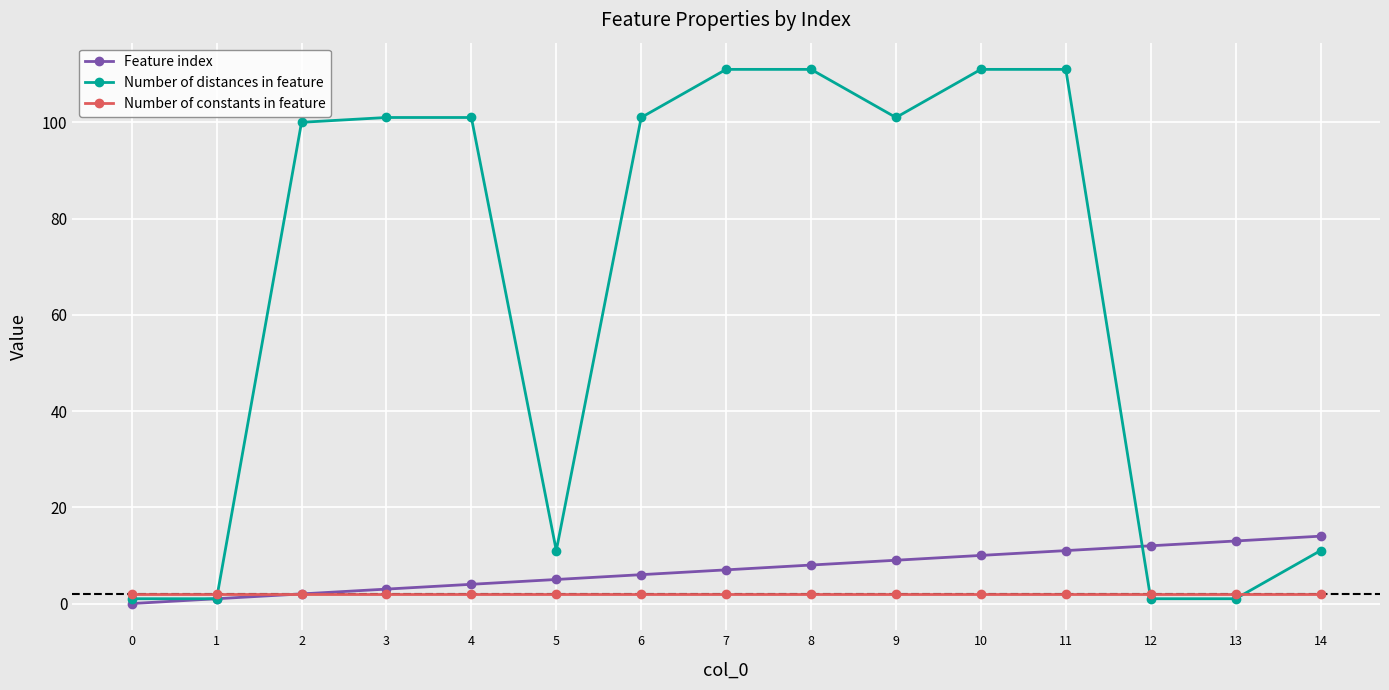

How many data points does each series have?

15